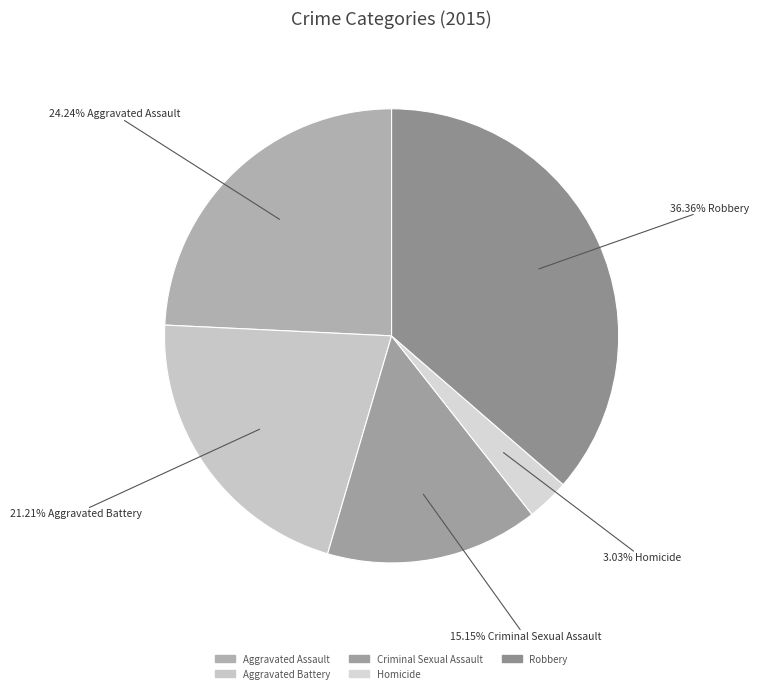

To the nearest percent, what percentage of the pie is Criminal Sexual Assault?

15%